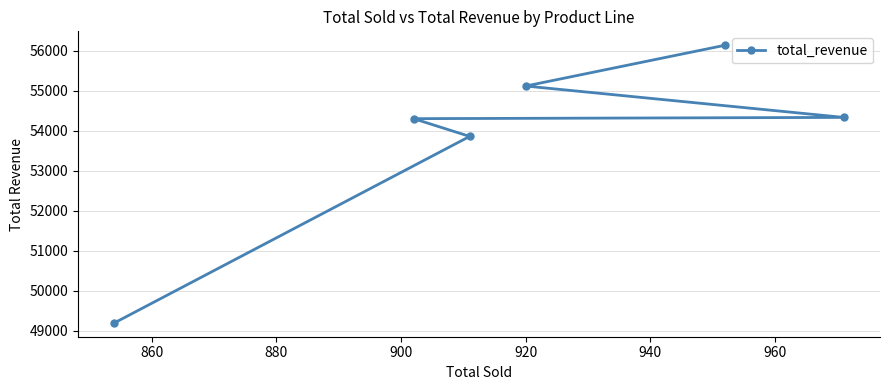

Count the number of data series in this chart.

1